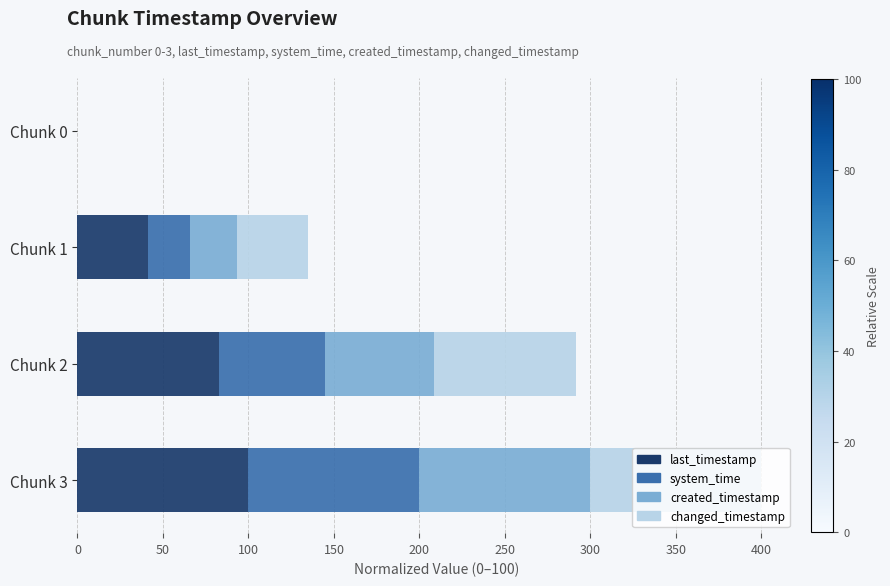

Where is last_timestamp nearest to the value 50?

Chunk 1